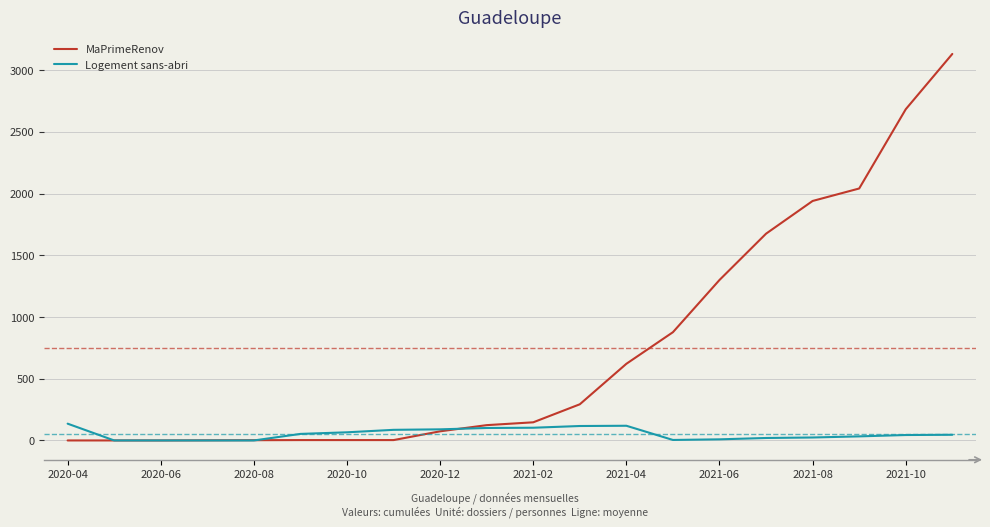

Which series has the widest spread of values?

MaPrimeRenov